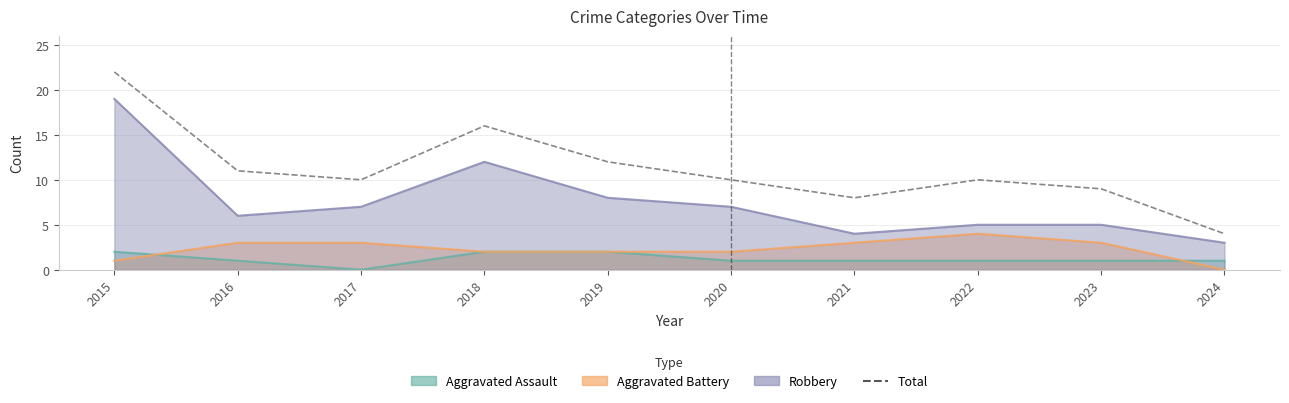

What is the average value?

11